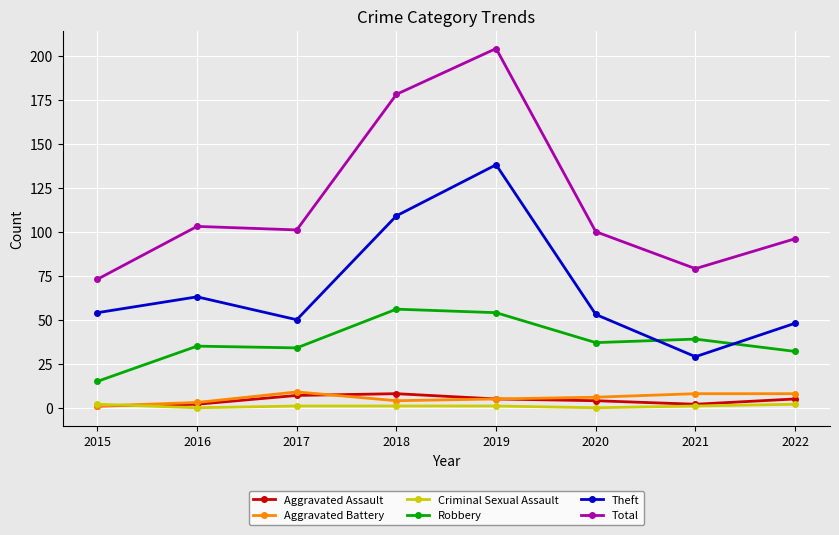

What value does the Criminal Sexual Assault series have at 2021?

1